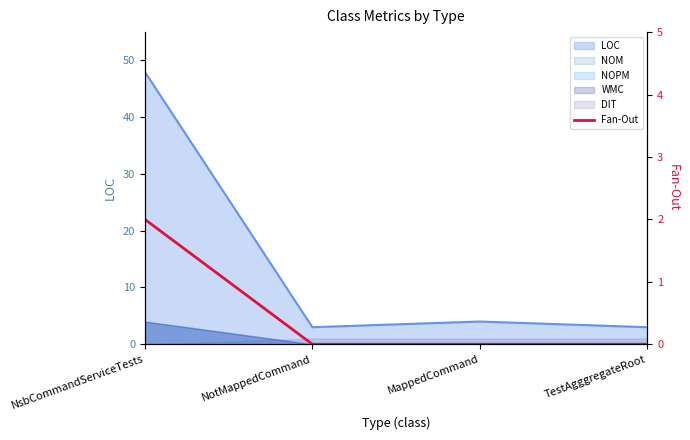

What is the difference between the maximum and minimum values?

2